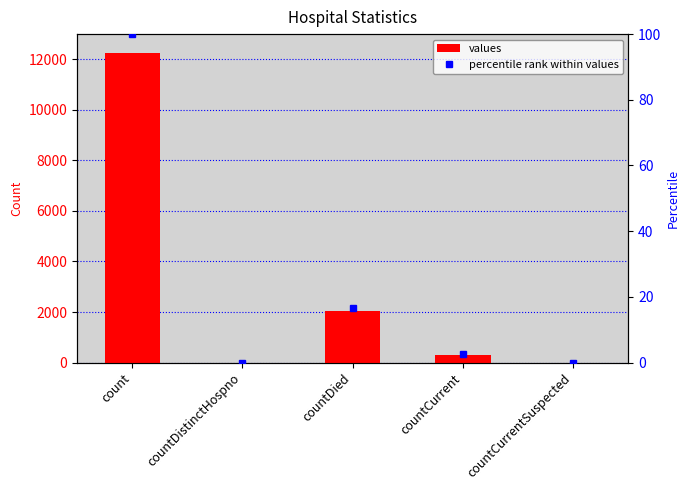

Reading right to left, what are all the values shown in this chart?

values: 0.0	300.0	2050.0	0.0	12243.0
percentile rank within values: 0.0	2.5	16.7	0.0	100.0